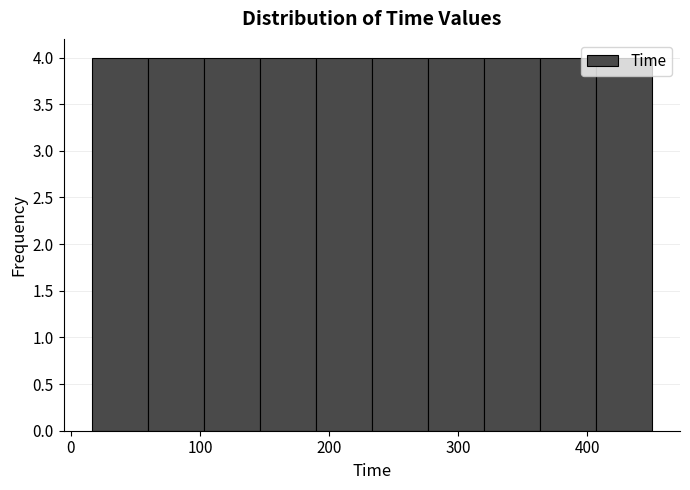

Reading left to right, transcribe this chart: for each bar, give the range it covers on the x-axis and its height. Neither the bar edges nor the heights are printed on the chart, so give them approximately, as read against the axes.

20 to 60: 4
60 to 100: 4
100 to 150: 4
150 to 190: 4
190 to 230: 4
230 to 280: 4
280 to 320: 4
320 to 360: 4
360 to 410: 4
410 to 450: 4